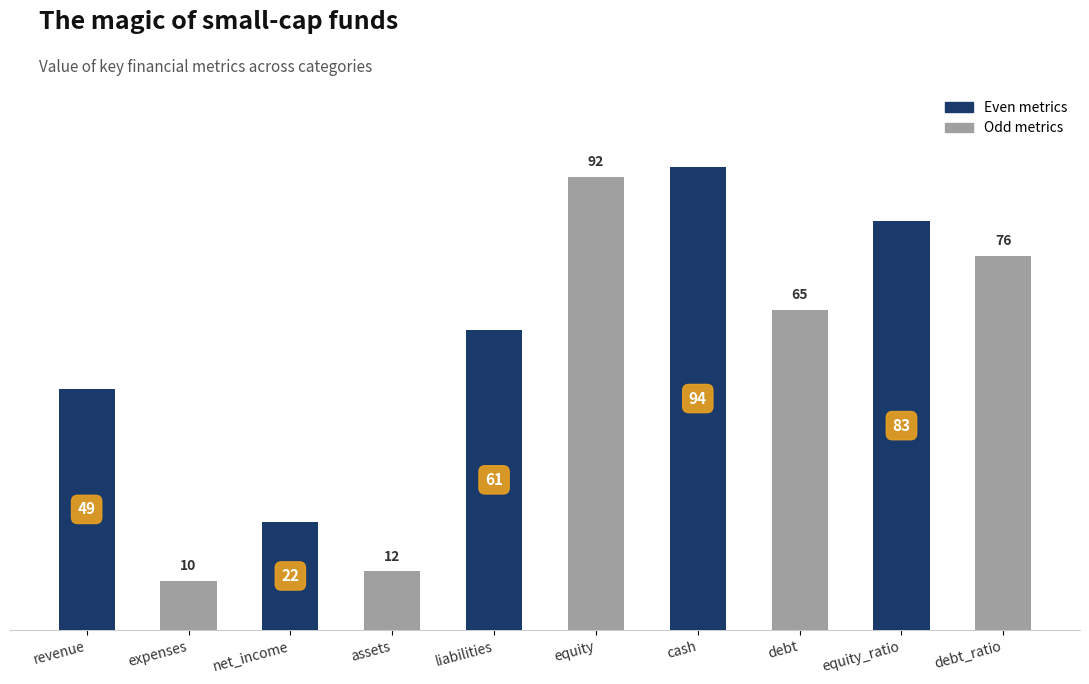

Is it true that the value at cash is 94?

True